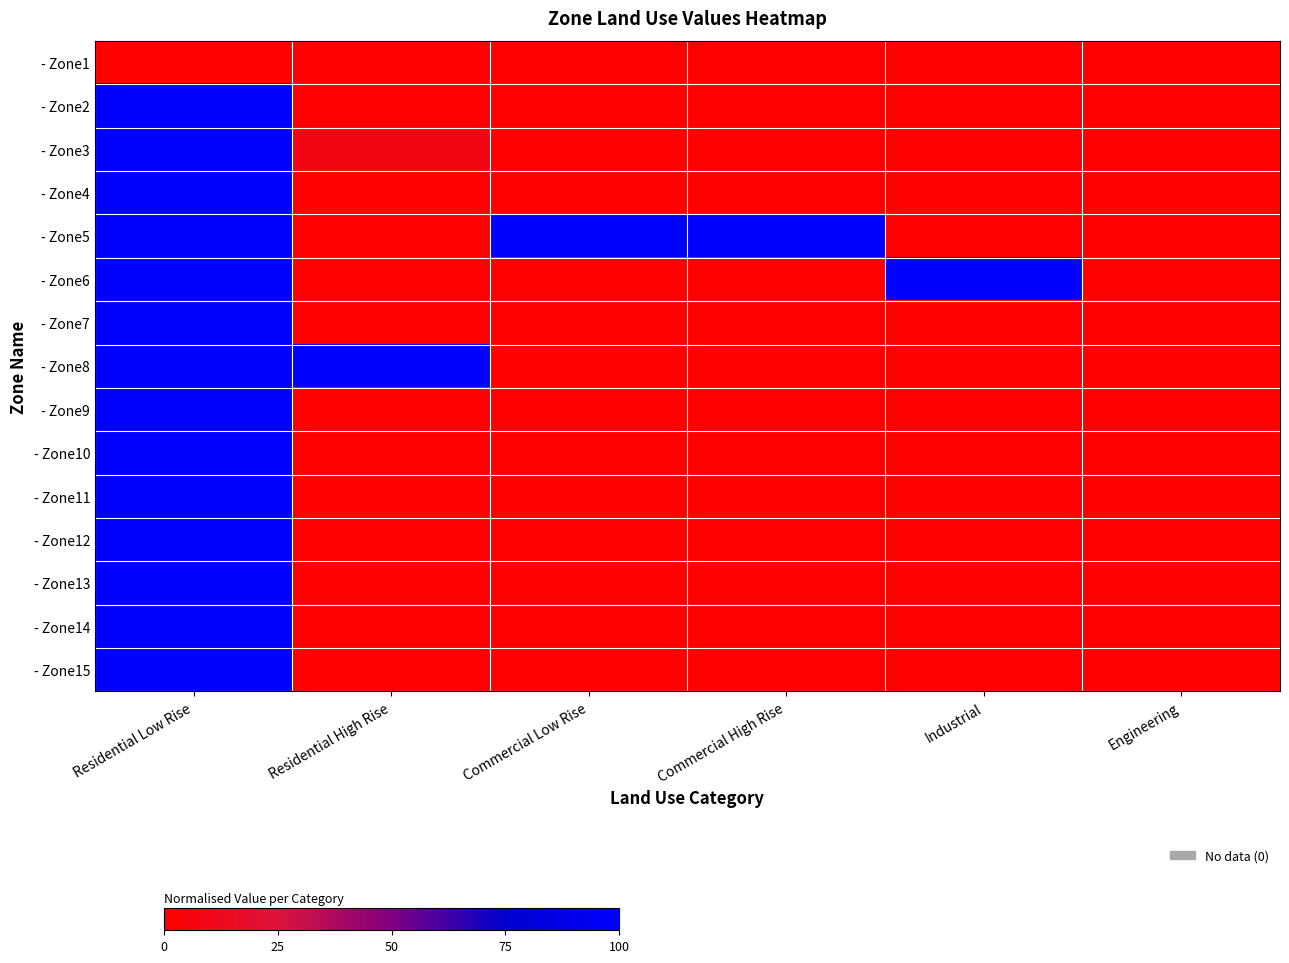

Which category has the highest value across all series?

Residential Low Rise